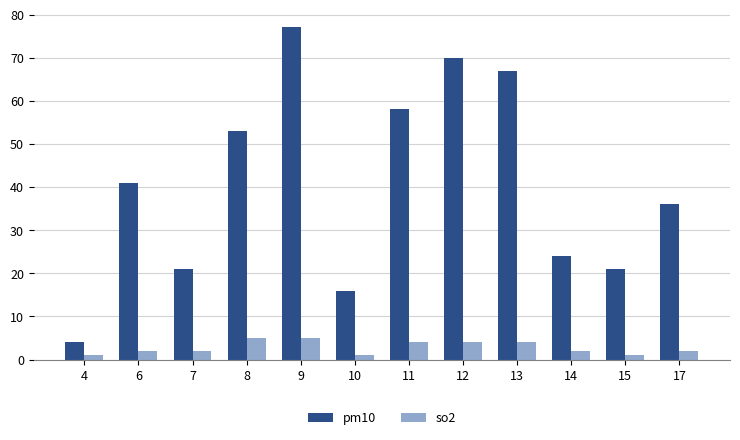

Is it true that so2 equals 4 at 13?

True